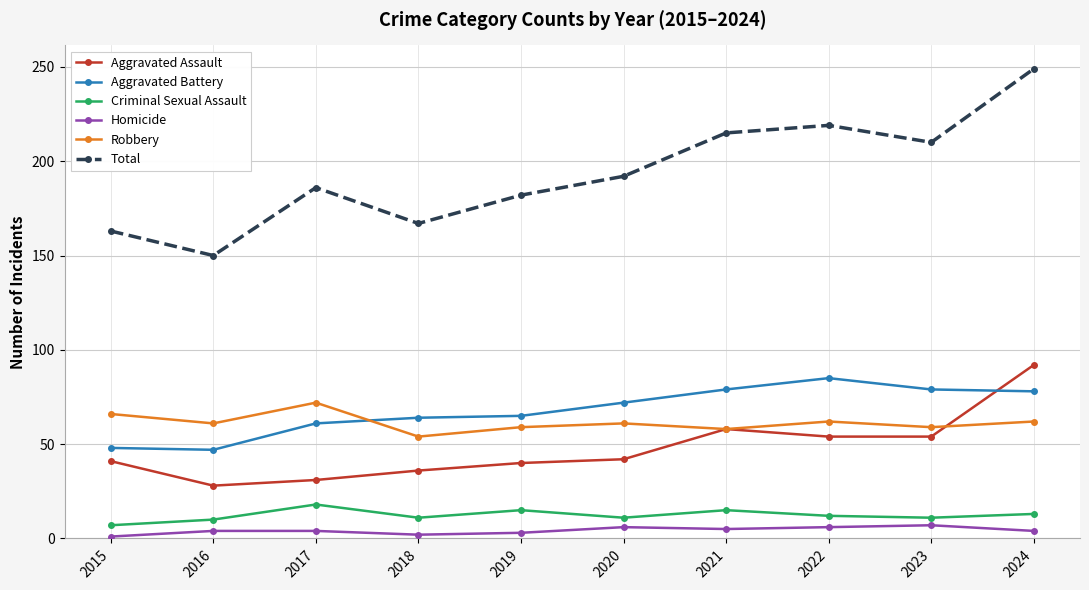

Read the Criminal Sexual Assault value at 2023.

11